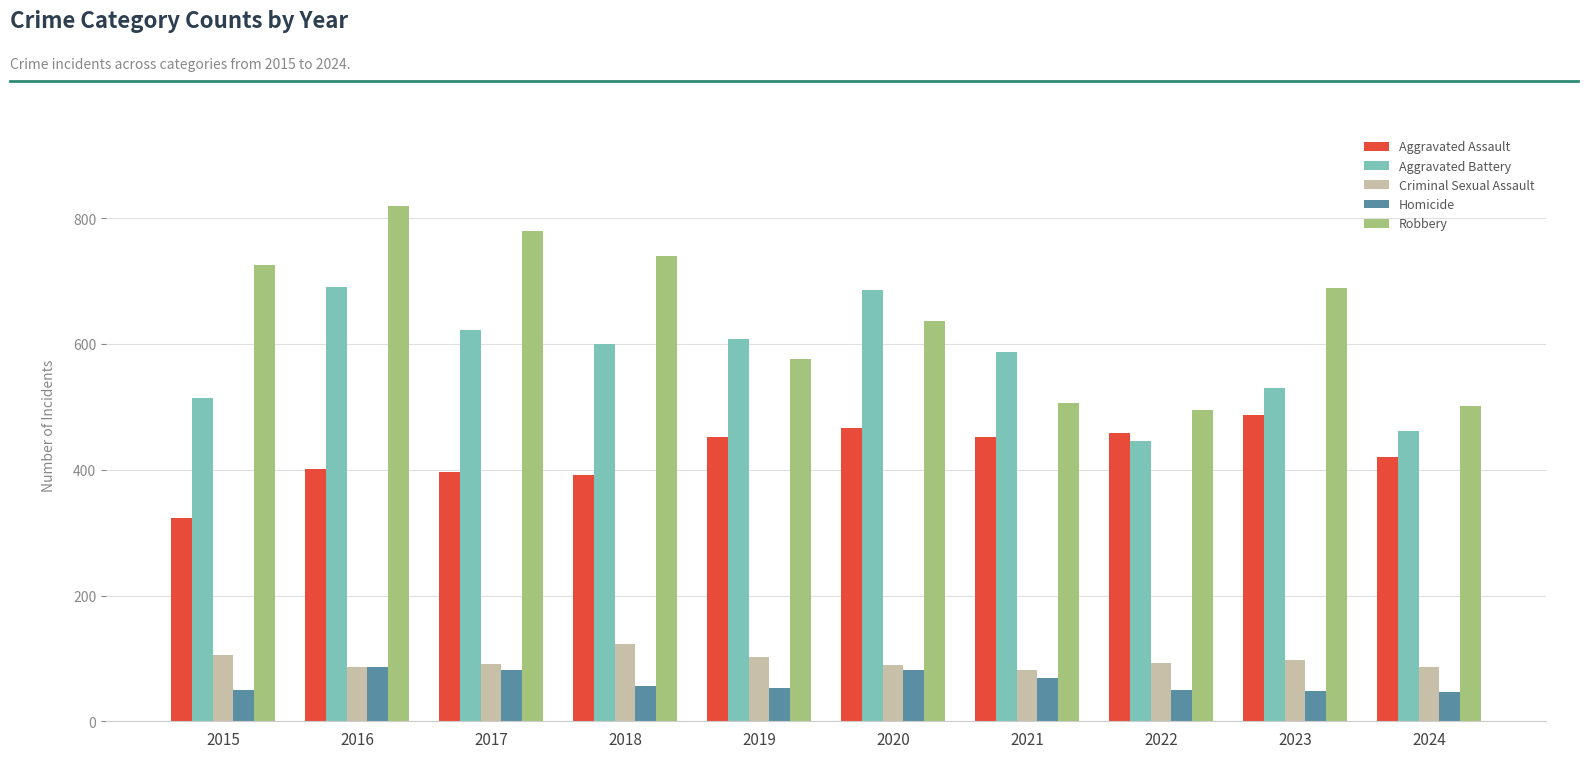

Which series changed the most between 2015 and 2024?

Robbery